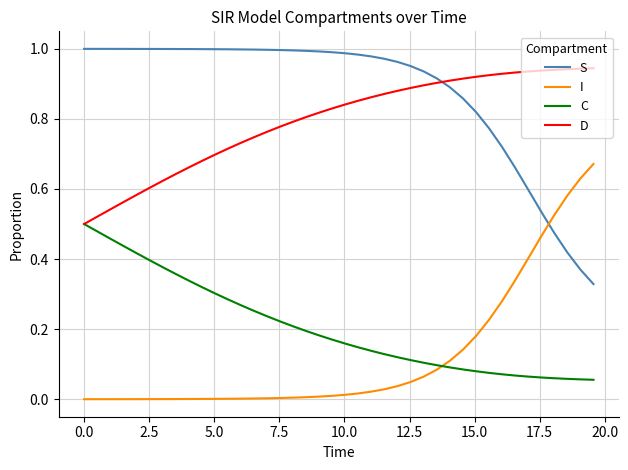

How many D values are between 0 and 1?

40